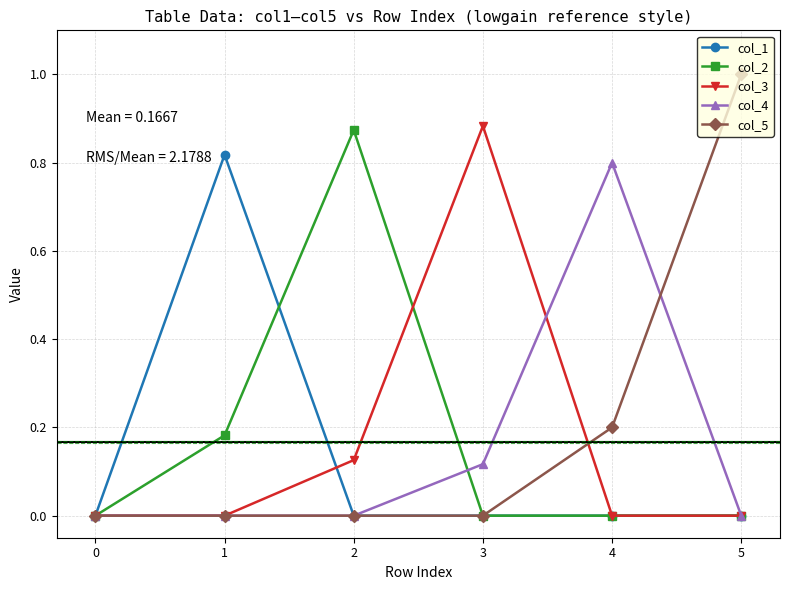

Is the value of col_5 at 4 greater than the value of col_4 at 2?

Yes